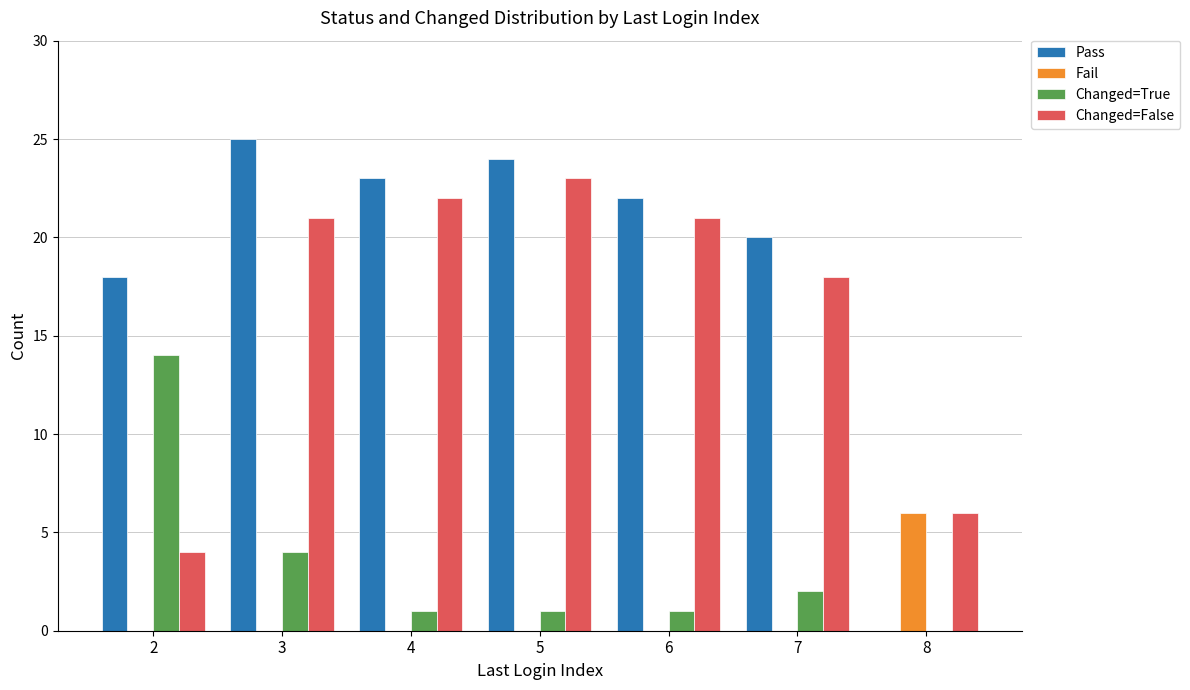

Which series has the widest spread of values?

Pass